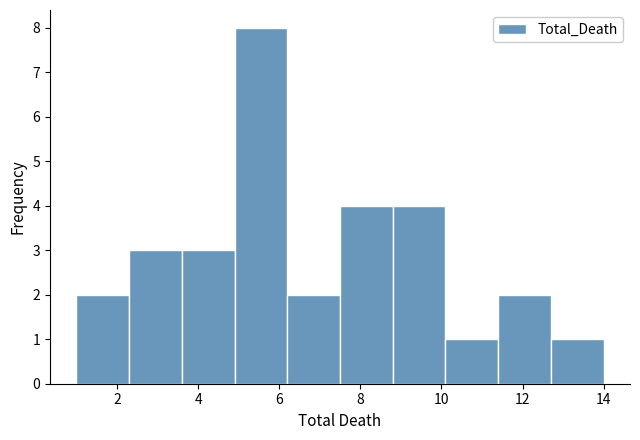

How tall is the bar that spans 3.6 to 4.9 on the x-axis? Neither the bar edges nor the heights are printed on the chart, so give them approximately, as read against the axes.

3